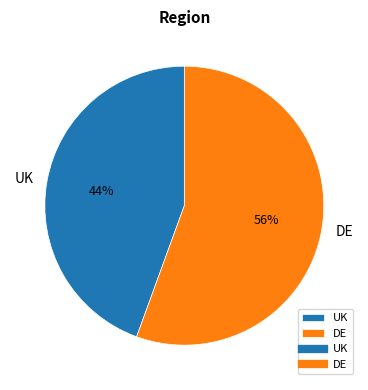

To the nearest percent, what is the combined percentage of UK and DE?

100%